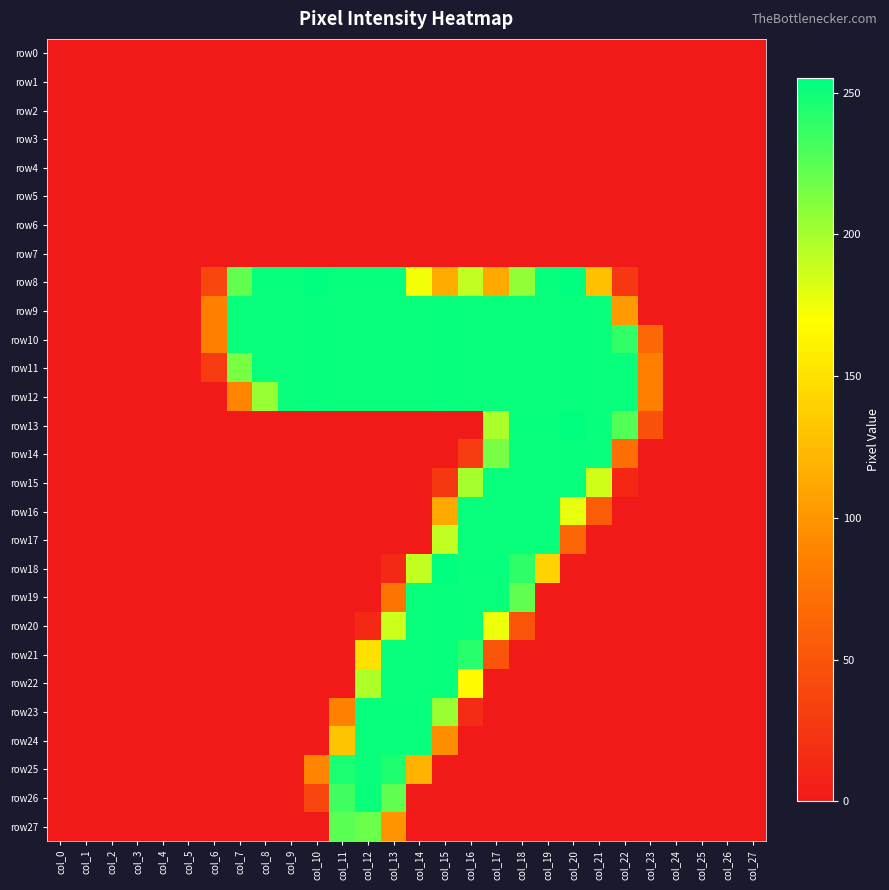

List the series in order of their peak value, lowest first.

row0, row1, row2, row3, row4, row5, row6, row7, row27, row16, row17, row24, row25, row26, row9, row10, row11, row12, row14, row15, row19, row20, row21, row22, row23, row8, row13, row18